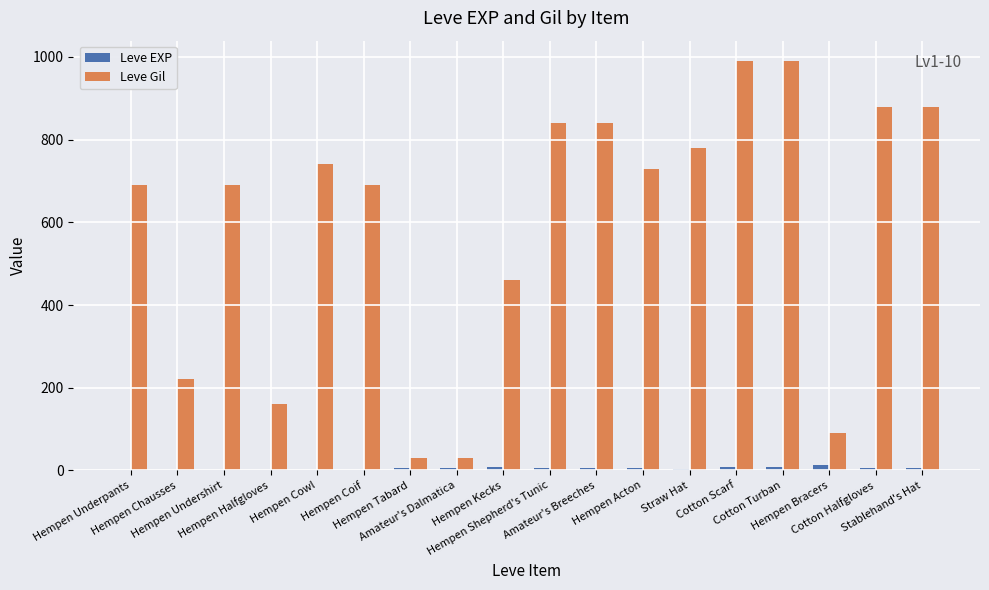

What is the greatest value displayed?

990